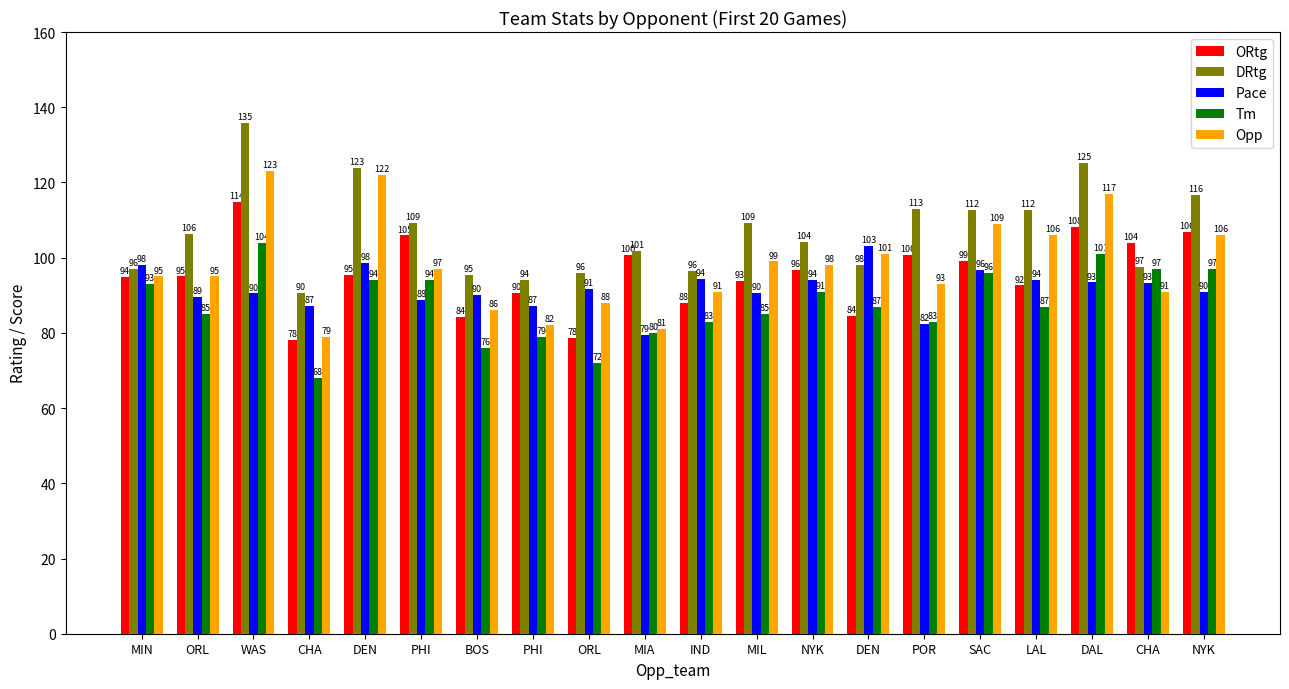

What are all the series names shown in the legend?

ORtg, DRtg, Pace, Tm, Opp